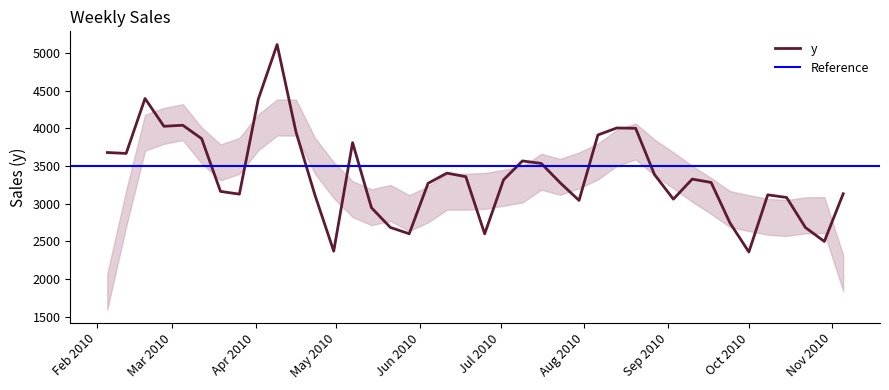

Rank the categories by value from lowest to highest.

2010-10-01, 2010-04-30, 2010-10-29, 2010-06-25, 2010-05-28, 2010-10-22, 2010-05-21, 2010-09-24, 2010-05-14, 2010-07-30, 2010-09-03, 2010-10-15, 2010-10-08, 2010-04-23, 2010-03-26, 2010-11-05, 2010-03-19, 2010-06-04, 2010-07-23, 2010-09-17, 2010-07-02, 2010-09-10, 2010-06-18, 2010-08-27, 2010-06-11, 2010-07-16, 2010-07-09, 2010-02-12, 2010-02-05, 2010-05-07, 2010-03-12, 2010-08-06, 2010-04-16, 2010-08-20, 2010-08-13, 2010-02-26, 2010-03-05, 2010-04-02, 2010-02-19, 2010-04-09